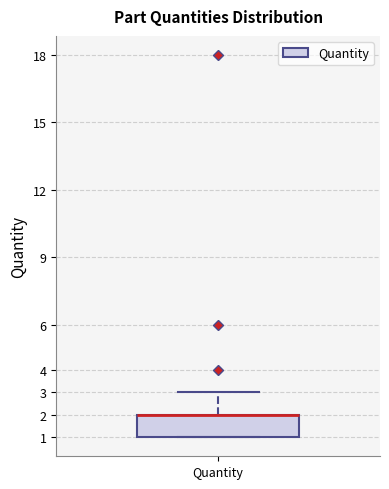

Read this box plot against the y-axis: the position of the median line, the range covered by the box, and the ends of both whiskers. The values are not printed on the chart, so give them approximately, as read against the axis.

median 2 (drawn on the box's upper edge), box 1 to 2, whiskers 1 to 3